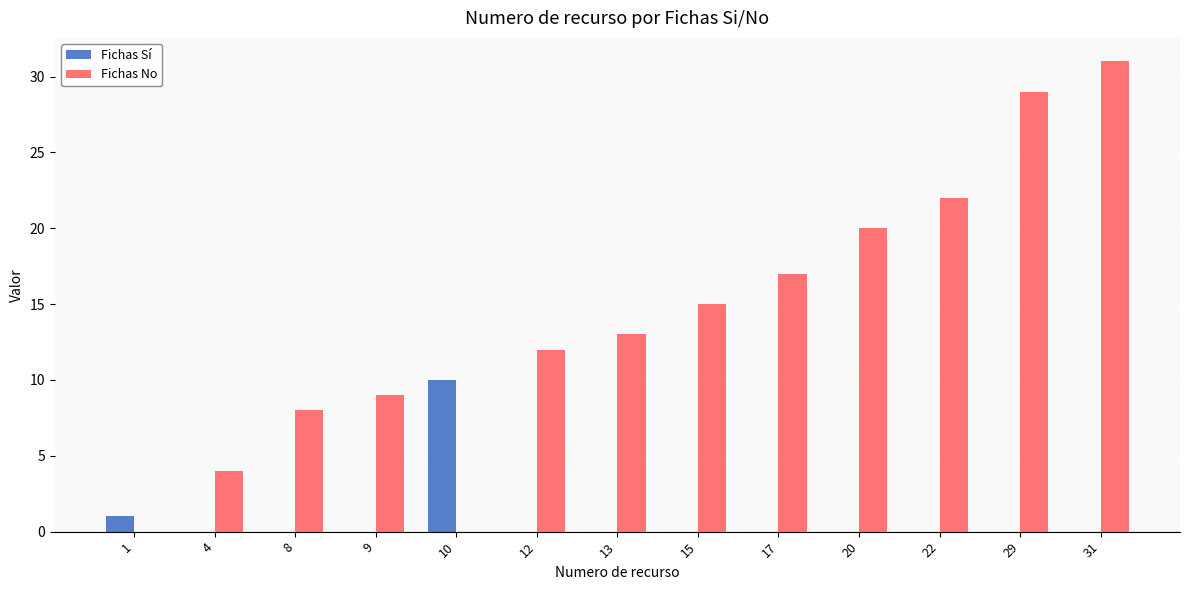

What are all the series names shown in the legend?

Fichas Sí, Fichas No